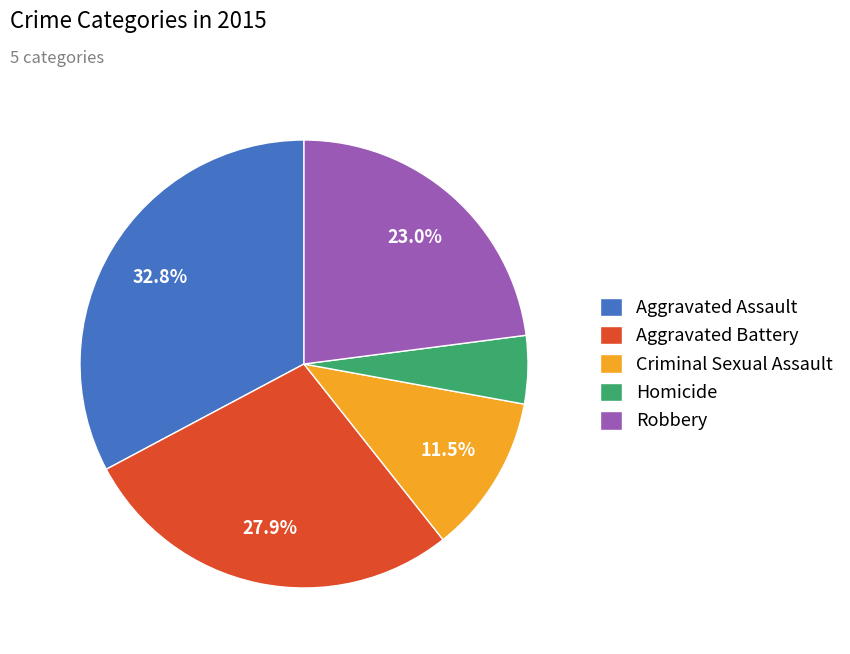

Does Criminal Sexual Assault represent more than half of the total?

No